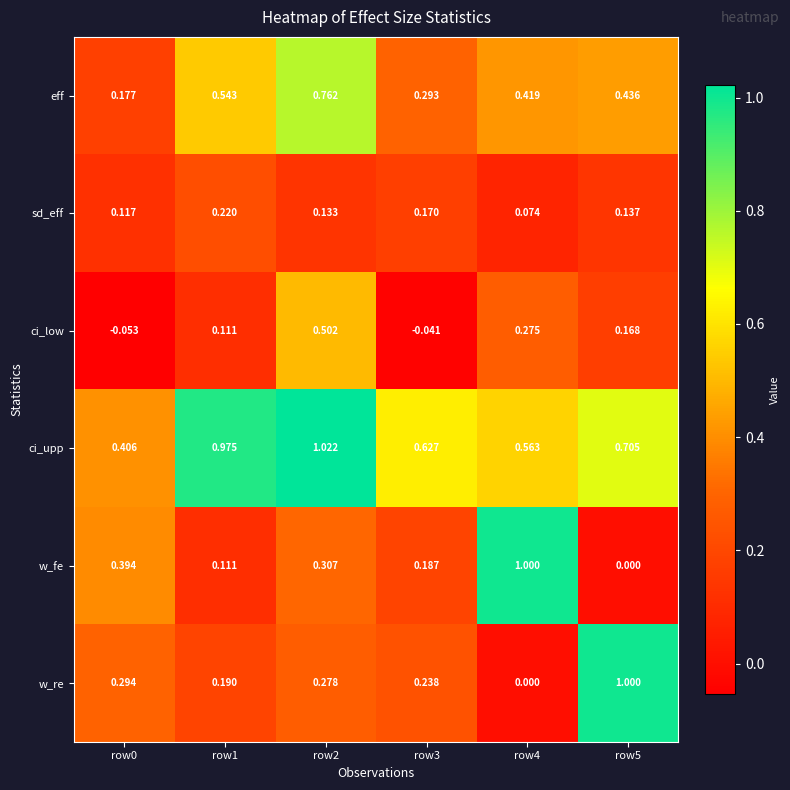

Which series changed the most between row1 and row4?

w_fe